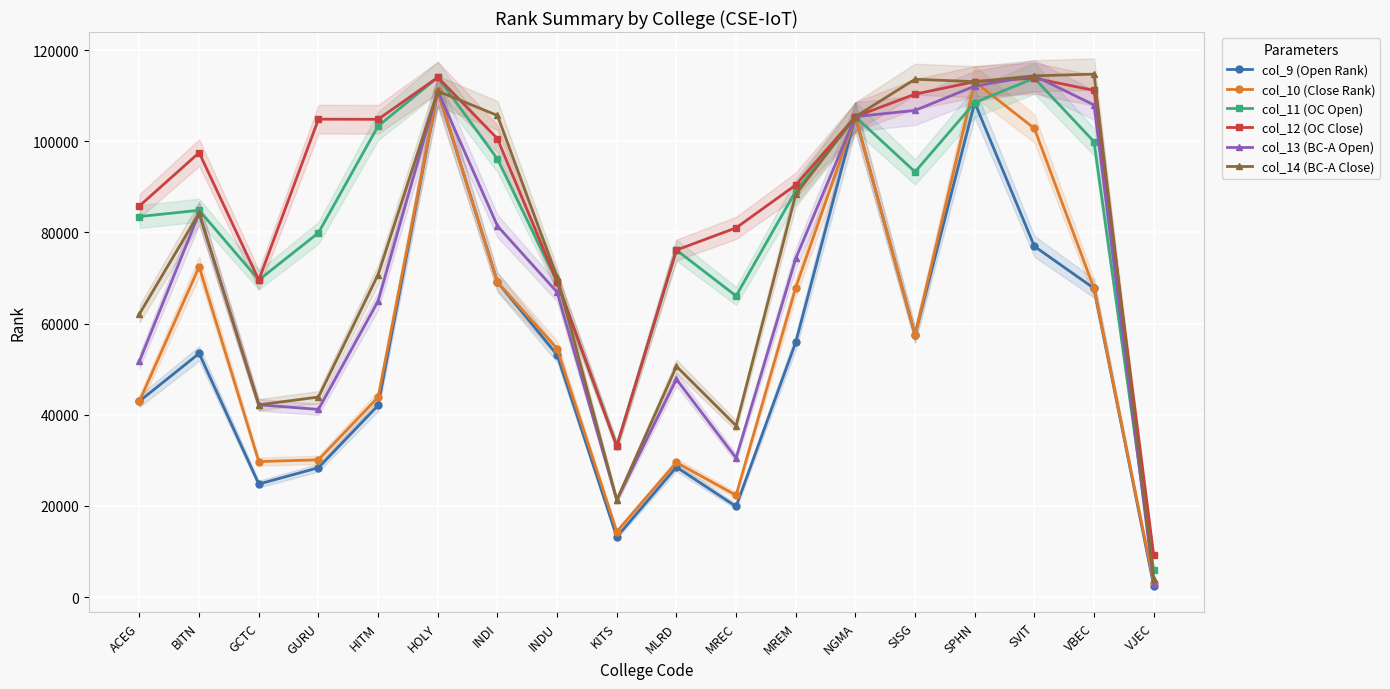

True or false: col_10 (Close Rank) and col_9 (Open Rank) cross at least once.

False